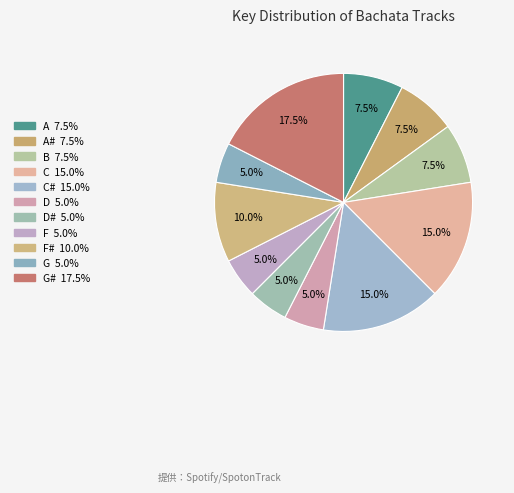

Count the number of slices in the pie.

11